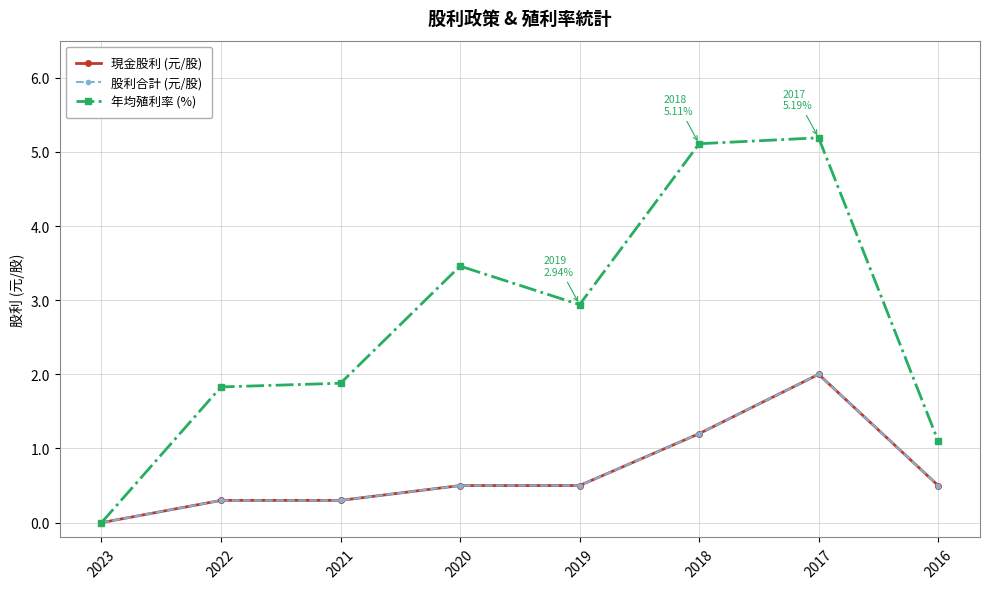

Is the value of 股利合計 (元/股) at 2019 greater than the value of 年均殖利率 (%) at 2017?

No